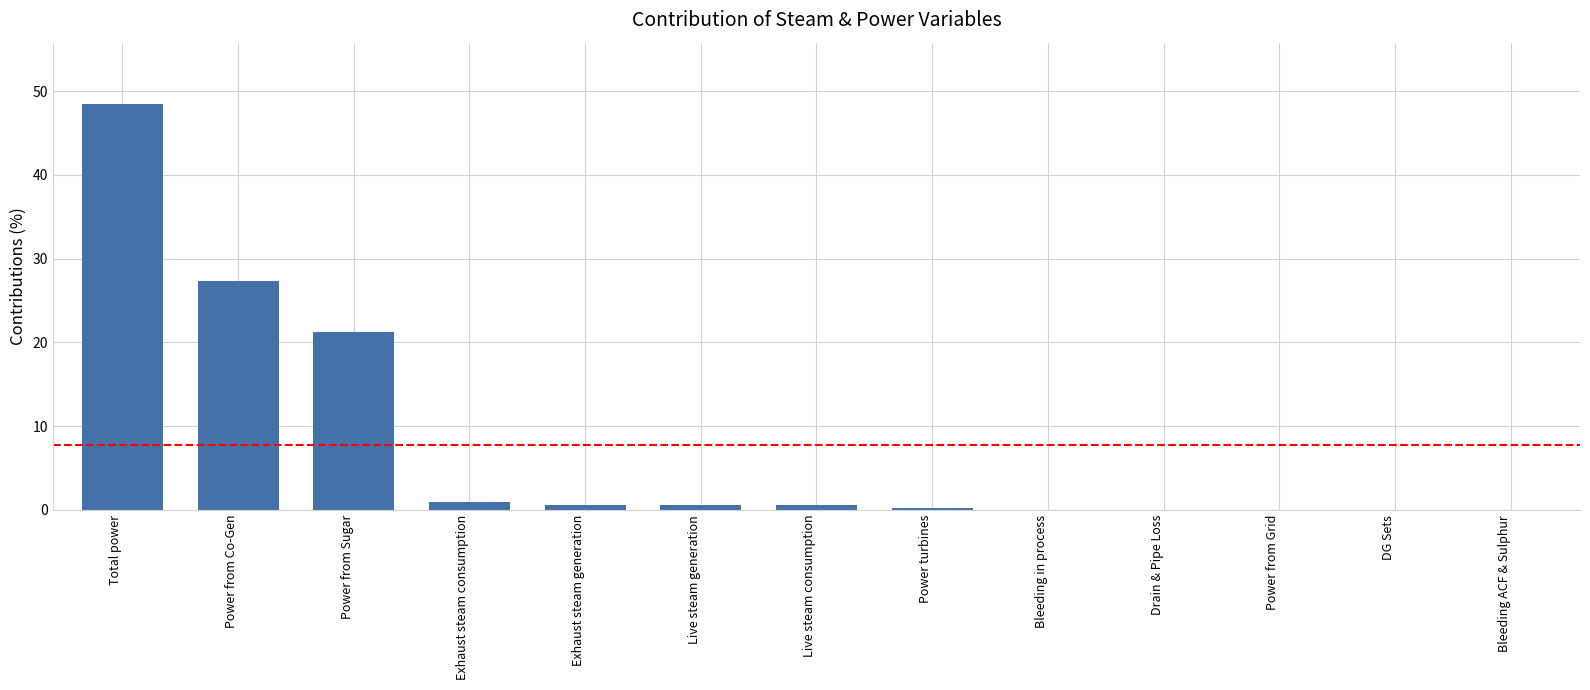

How many categories are shown in the chart?

13